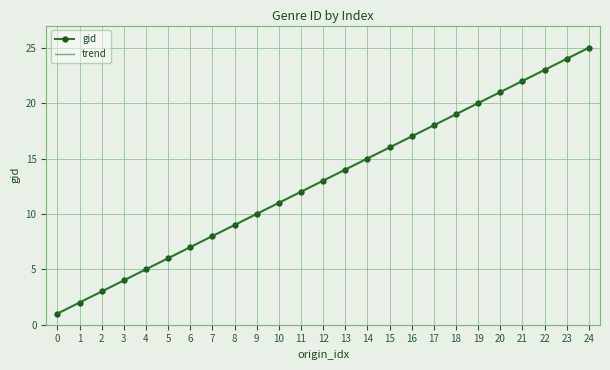

What is the difference between the second highest and second lowest values in the trend series?

22.0